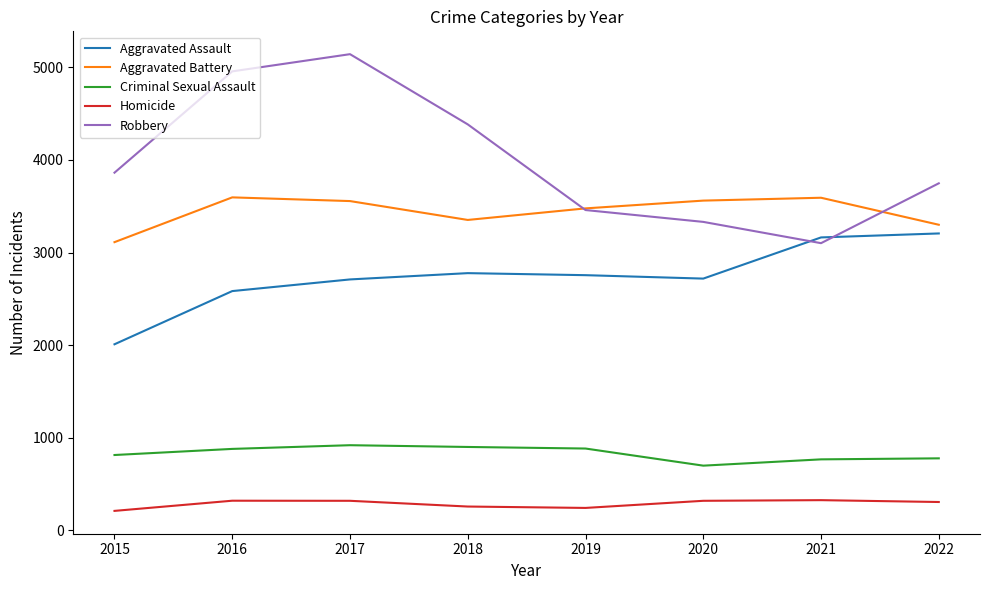

What value does the Robbery series have at 2015, to the nearest 50?

3850